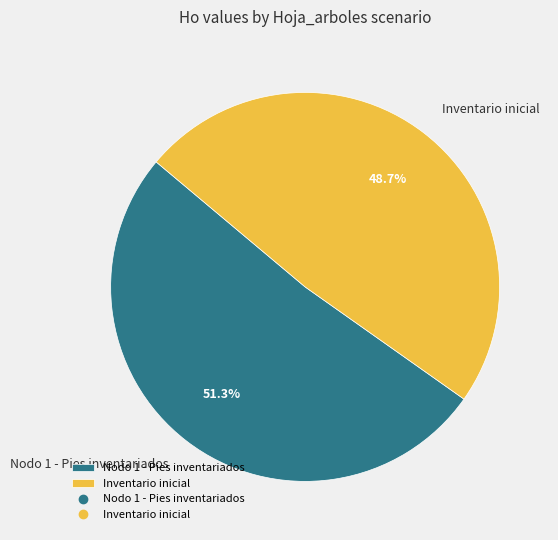

To the nearest percent, what is the combined percentage of Nodo 1 - Pies inventariados and Inventario inicial?

100%